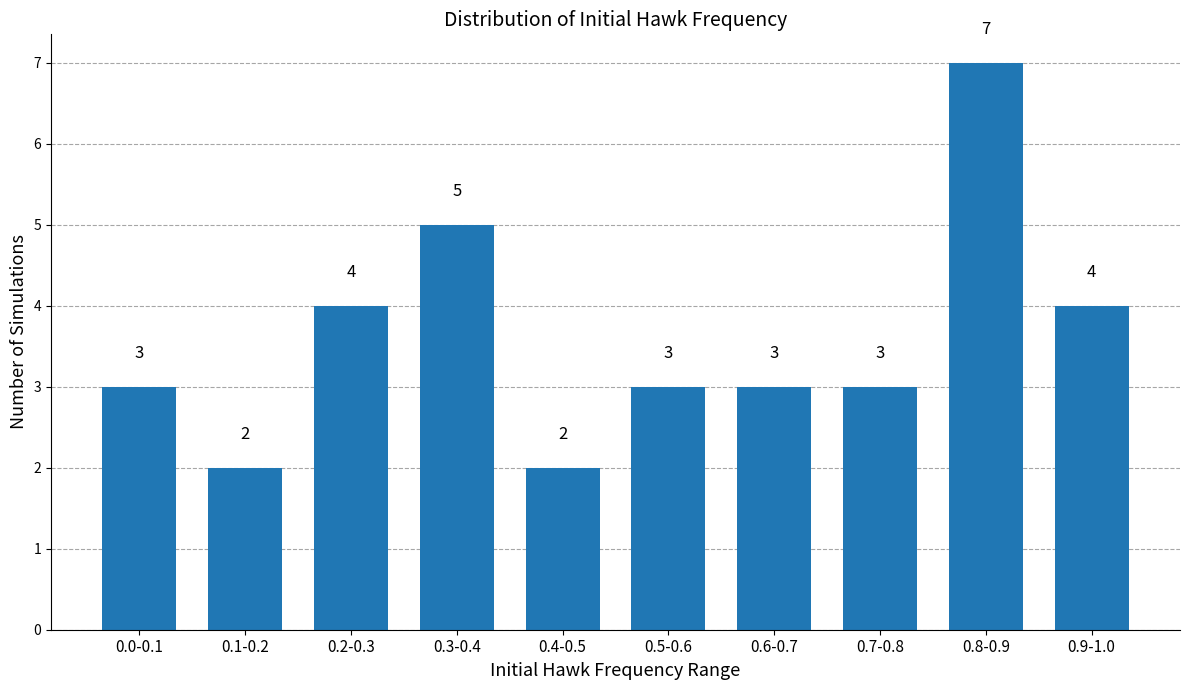

Reading left to right, what are all the values shown in this chart?

0.0-0.1=3	0.1-0.2=2	0.2-0.3=4	0.3-0.4=5	0.4-0.5=2	0.5-0.6=3	0.6-0.7=3	0.7-0.8=3	0.8-0.9=7	0.9-1.0=4